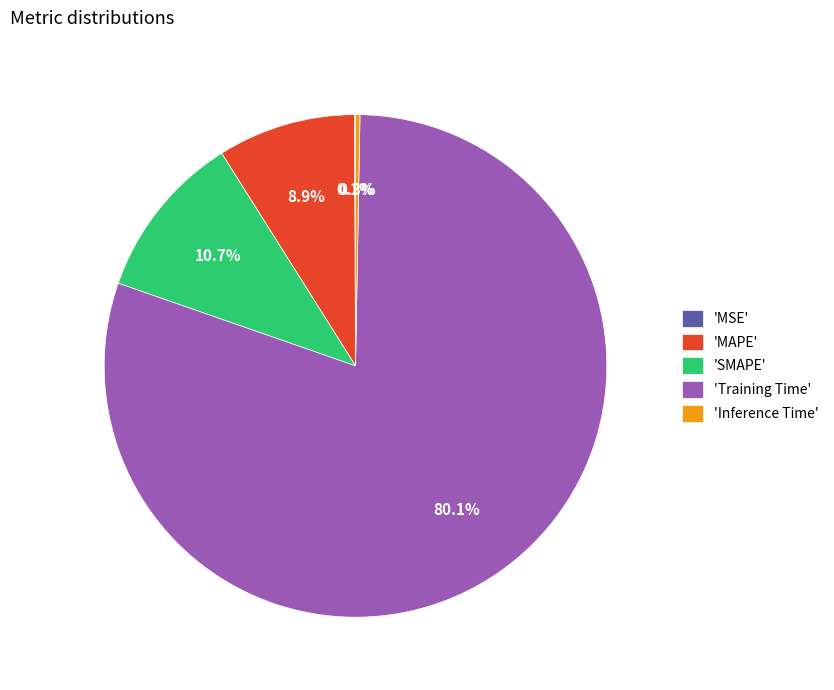

Does any single category account for the majority?

Yes